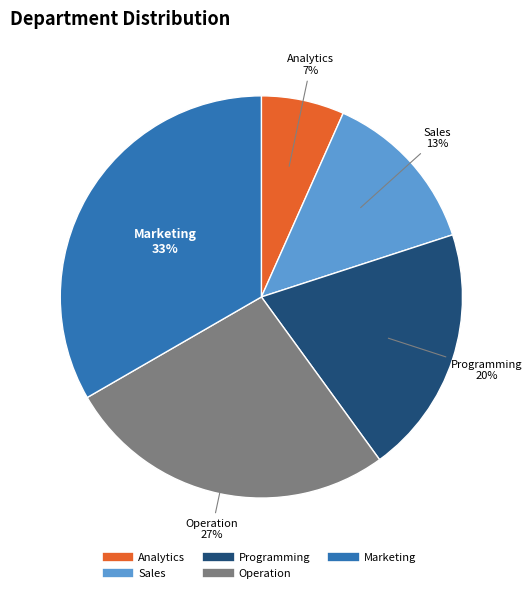

Rank the categories by value from highest to lowest.

Marketing, Operation, Programming, Sales, Analytics